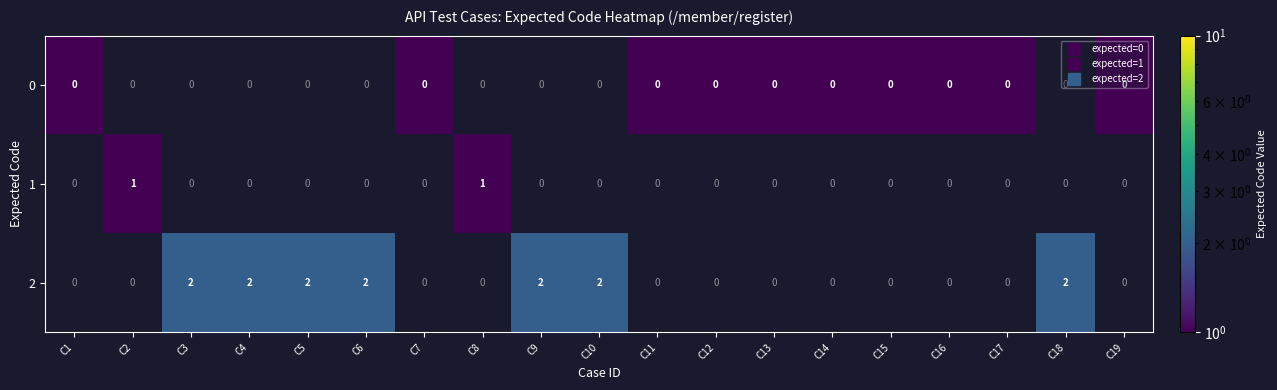

What is the total value across all series at C6?

2